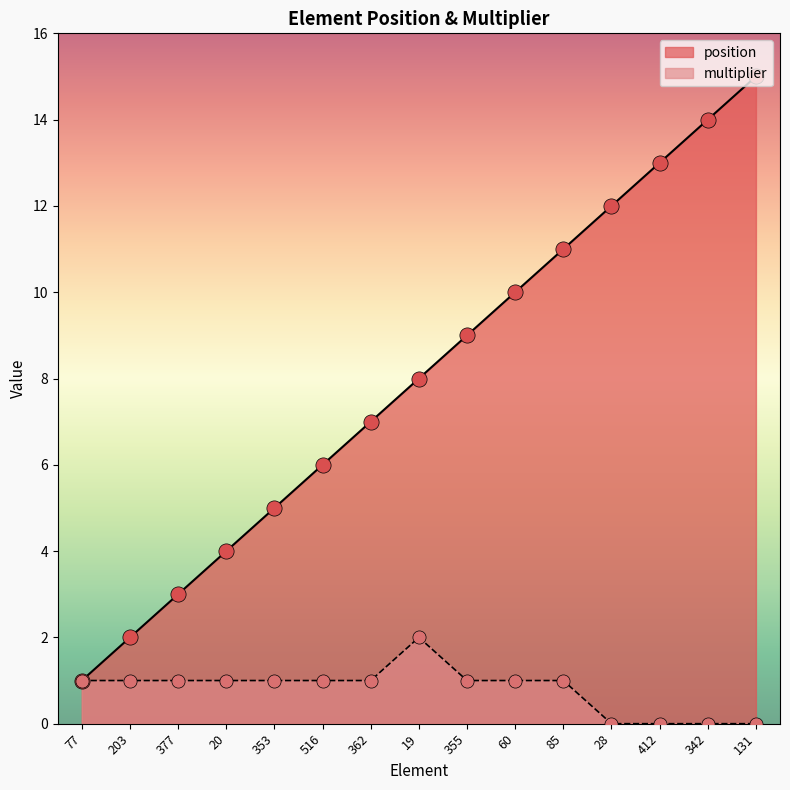

Which series has the largest total across all categories?

position